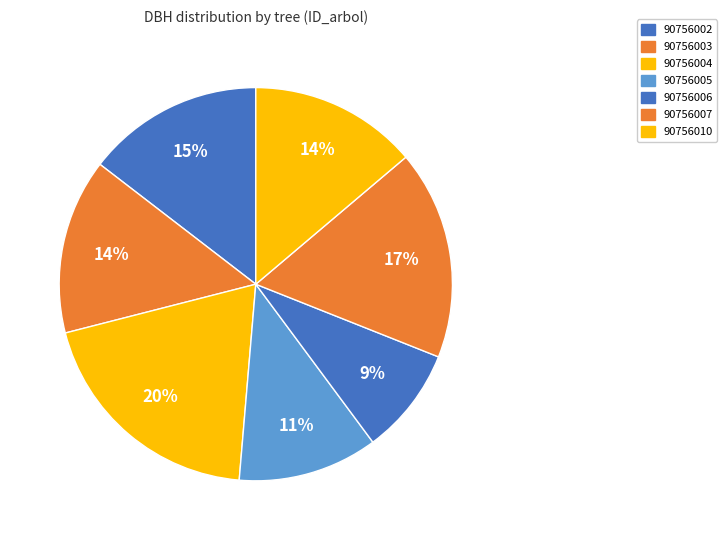

Is there a majority slice in this chart?

No